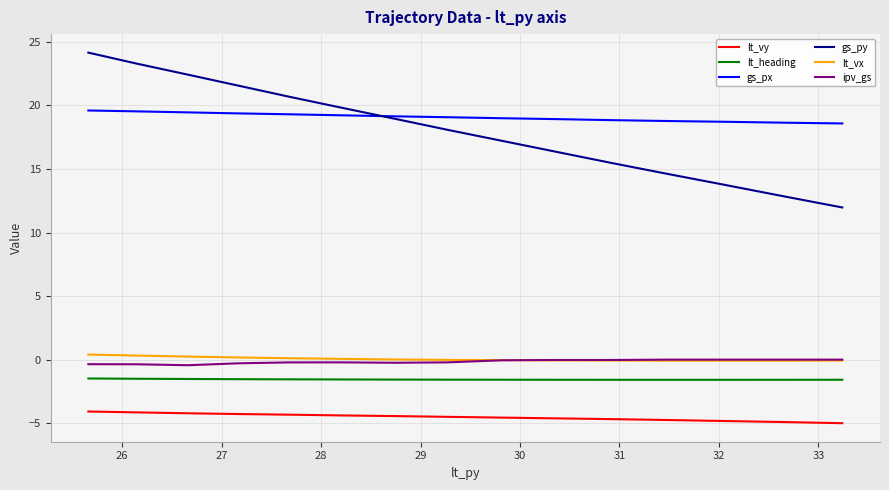

What is the difference between the second highest and second lowest values in the ipv_gs series?

0.4